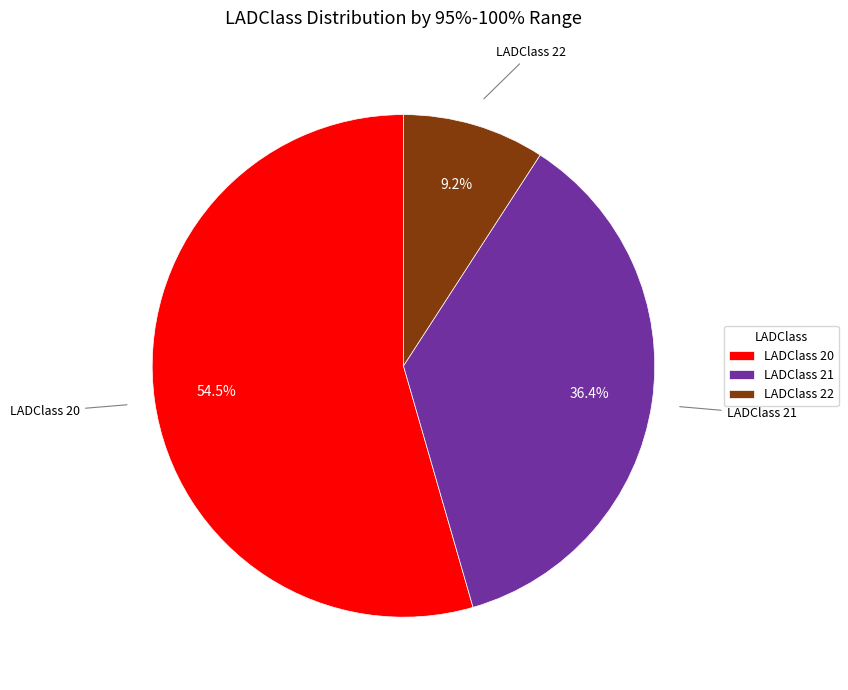

How many segments does this pie chart have?

3